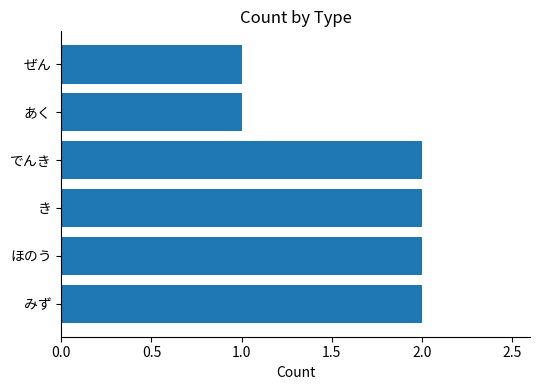

The chart shows a value of 3 at ほのう. True or false?

False